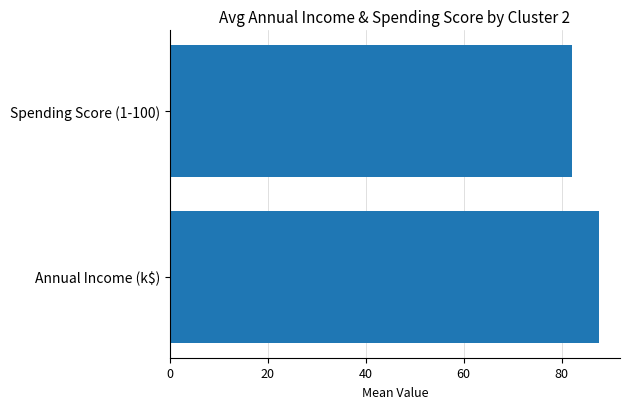

At which category does the chart reach its minimum across all series?

Spending Score (1-100)